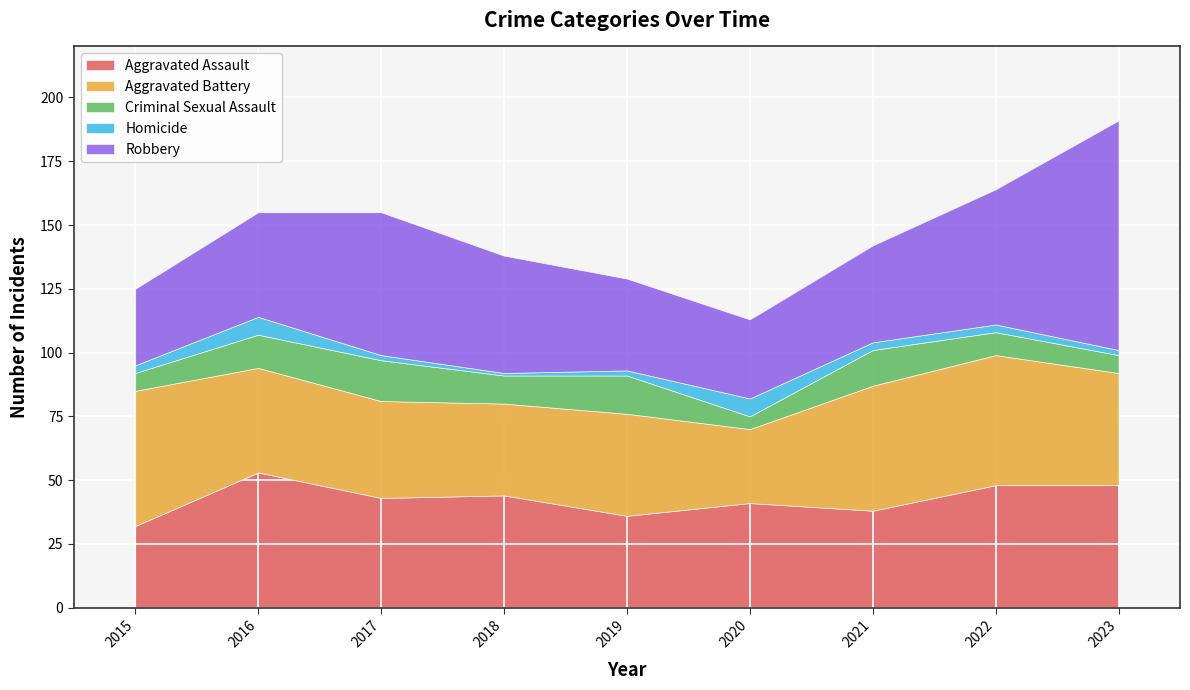

Is the value of Robbery at 2015 greater than the value of Aggravated Battery at 2018?

No